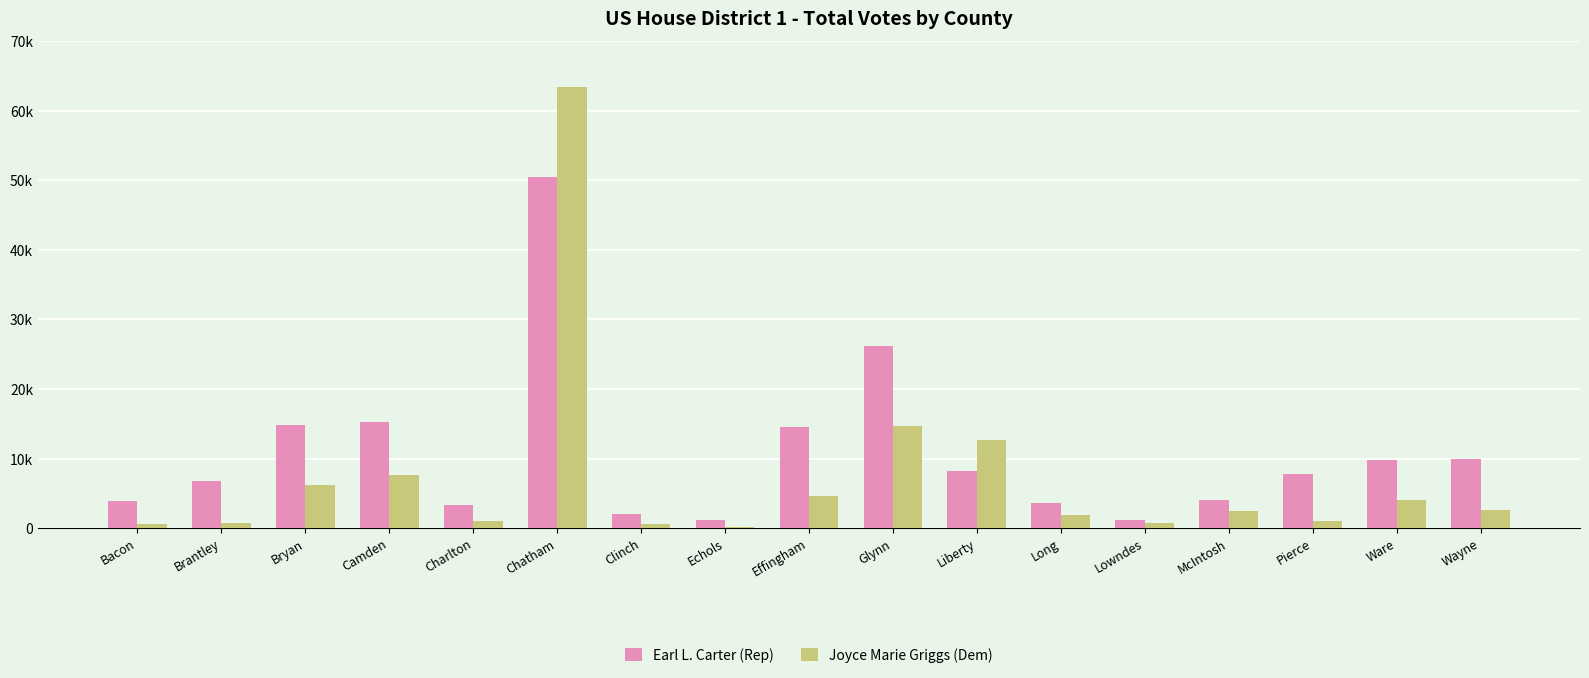

What is the value of the Earl L. Carter (Rep) bar at the 13th from the left?

1127